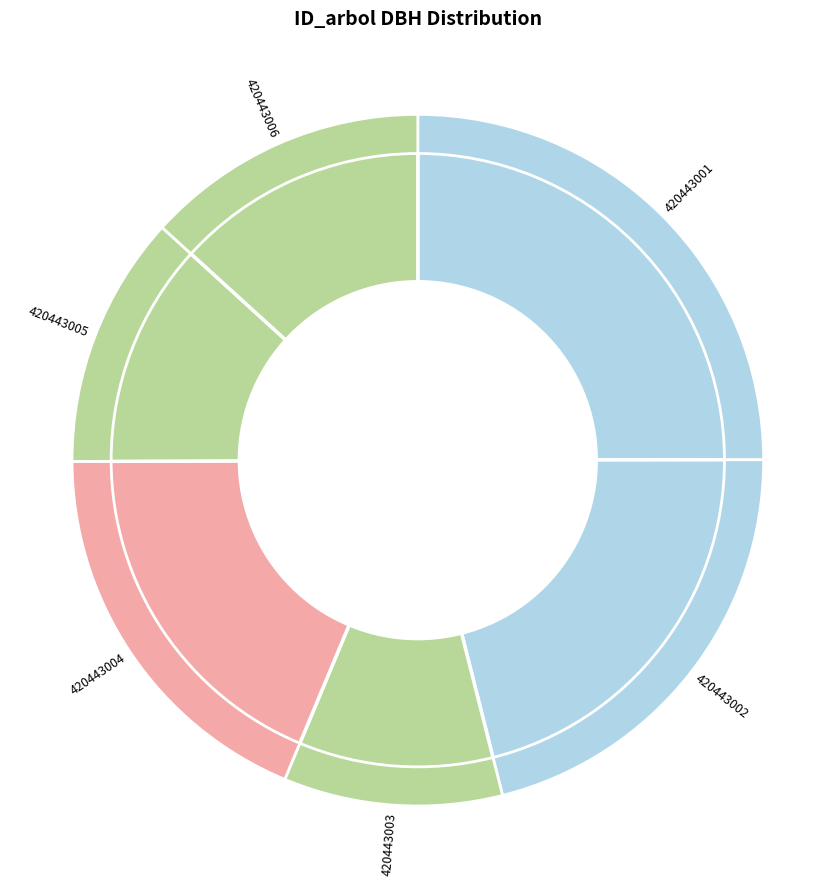

To the nearest percent, what percentage of the pie is 420443004?

19%